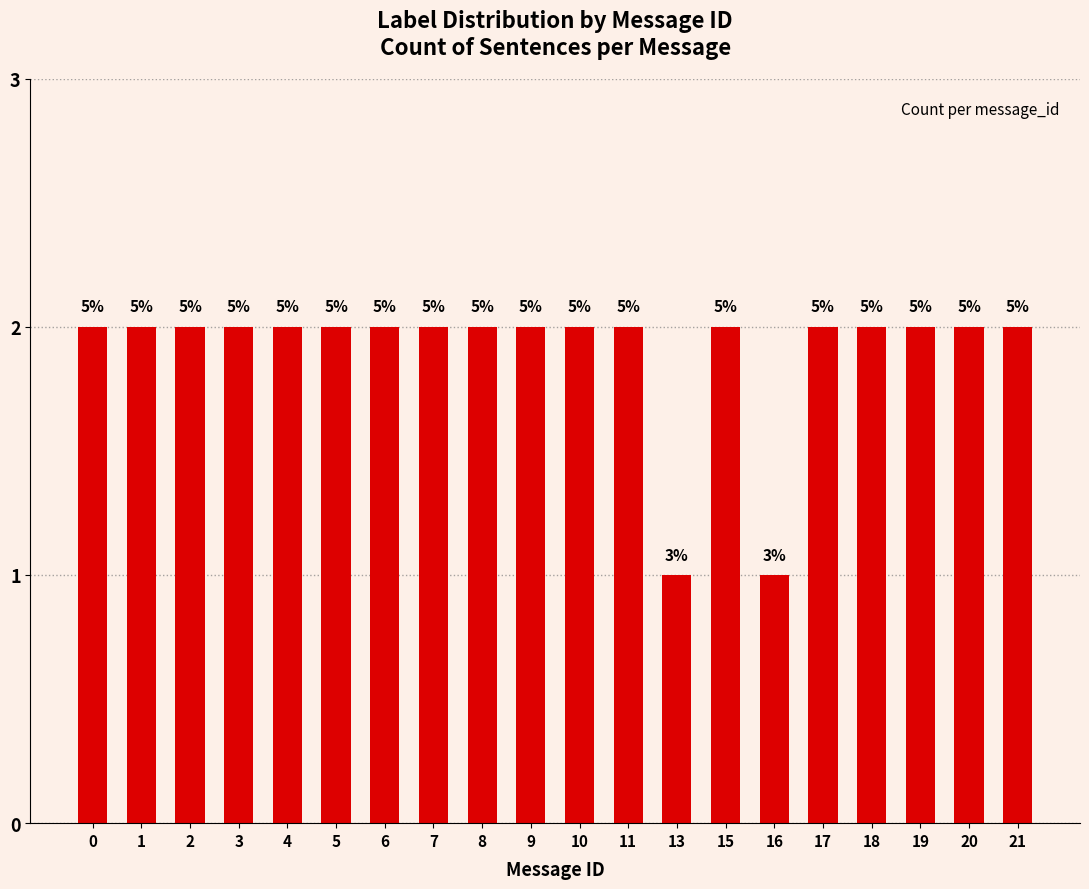

Does the chart contain any negative values?

No